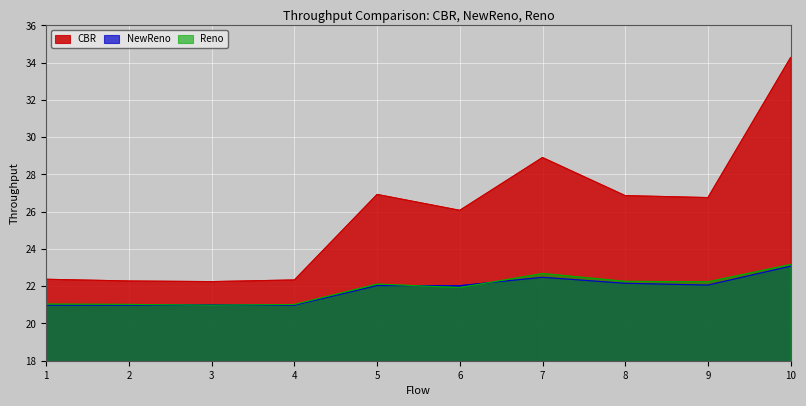

The CBR series shows 26.1 at 6. True or false?

True